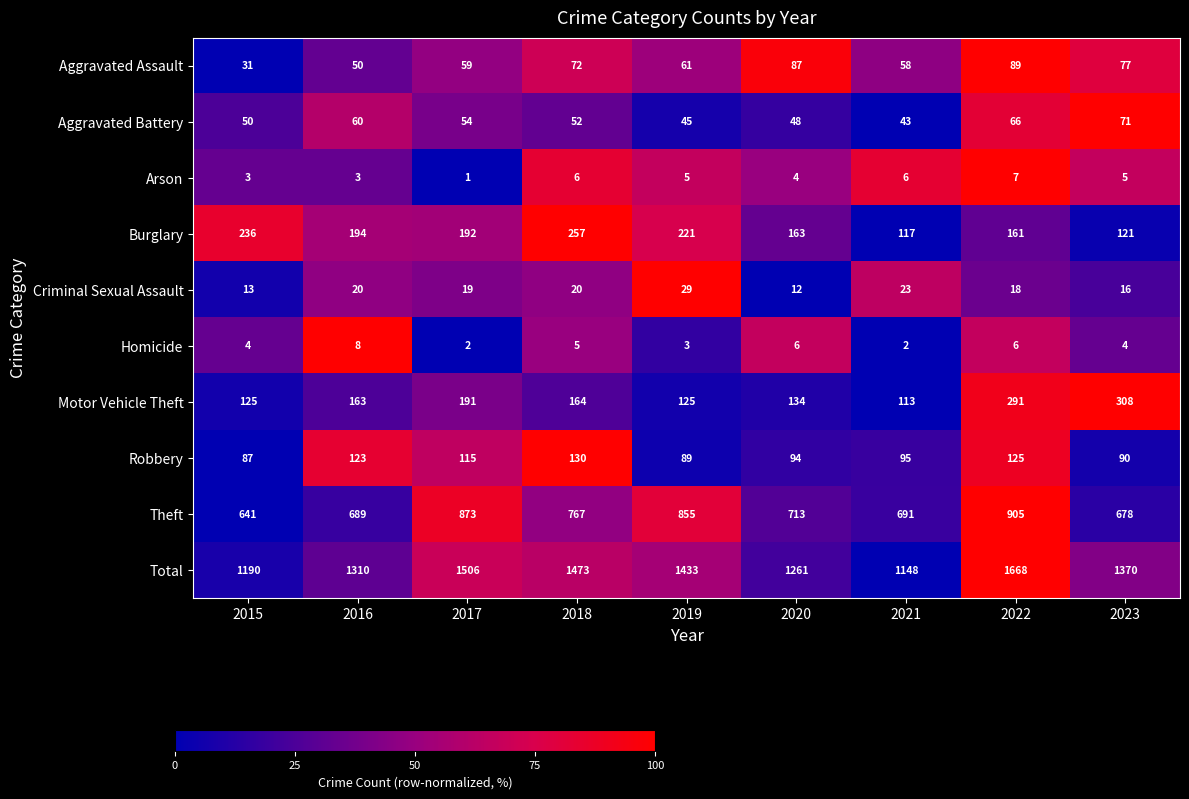

Which series has the largest total across all categories?

Total